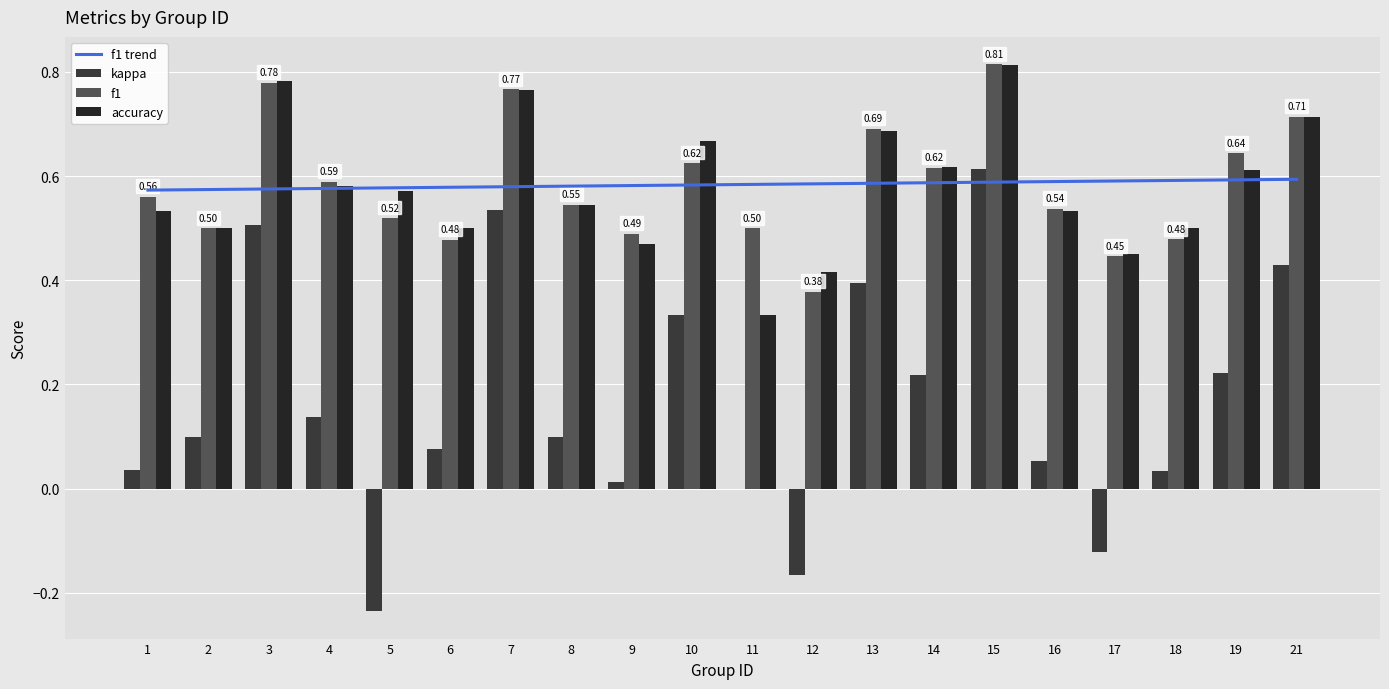

Rank the categories by kappa value from highest to lowest.

15, 7, 3, 21, 13, 10, 19, 14, 4, 2, 8, 6, 16, 1, 18, 9, 11, 17, 12, 5